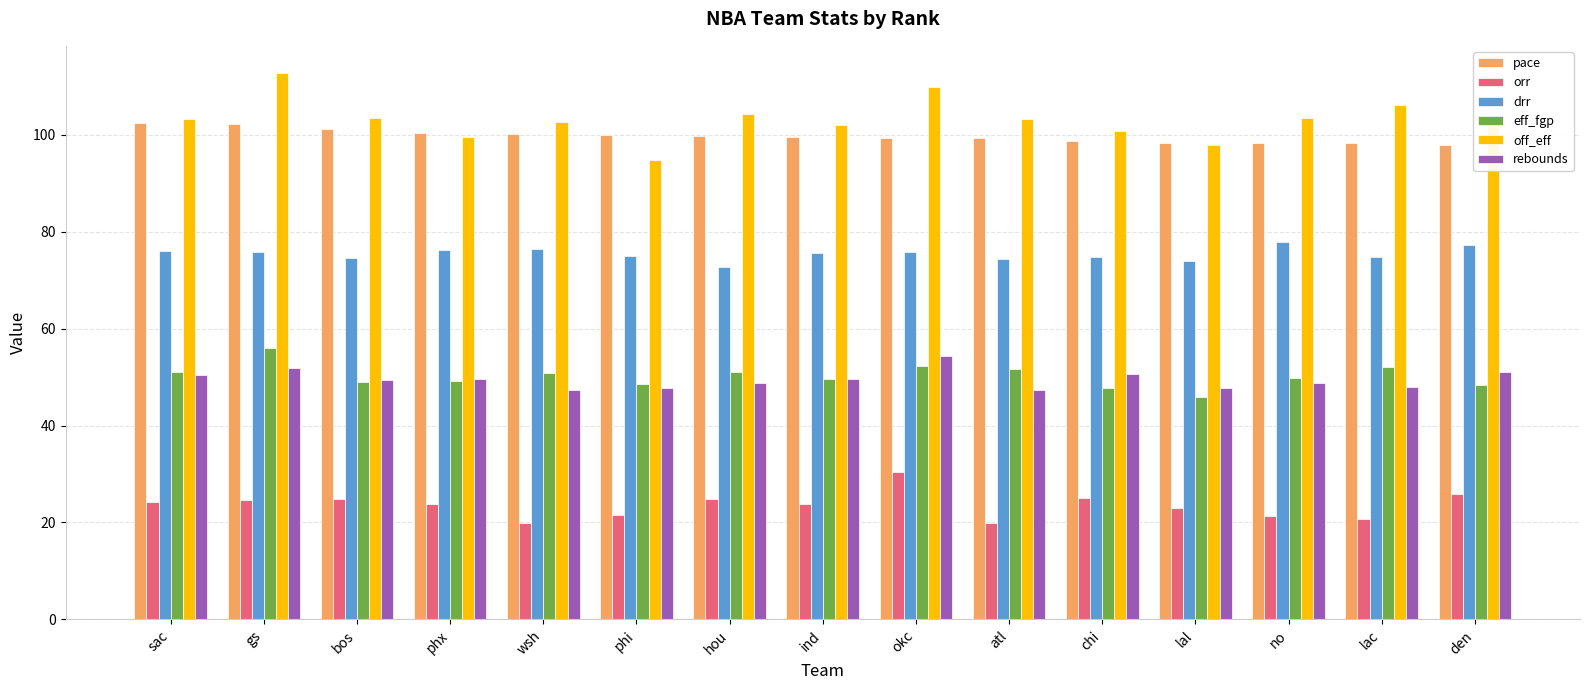

Is the value of rebounds at lac greater than the value of drr at lac?

No